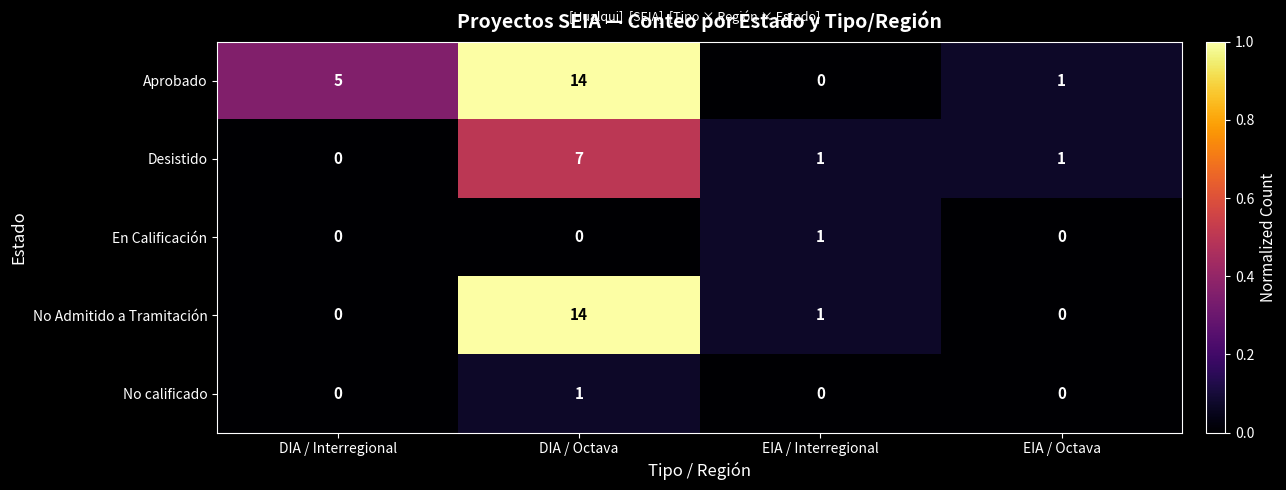

What is the total value across all series at DIA / Interregional?

5